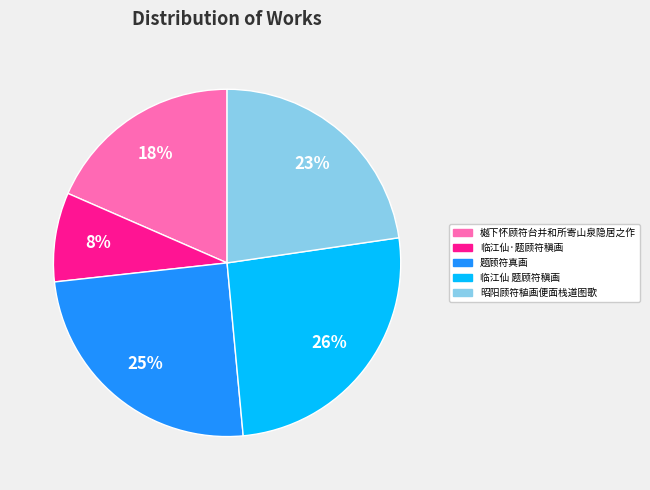

Combined, do 樾下怀顾符台并和所寄山泉隐居之作 and 临江仙 题顾符稹画 account for over 50%?

No